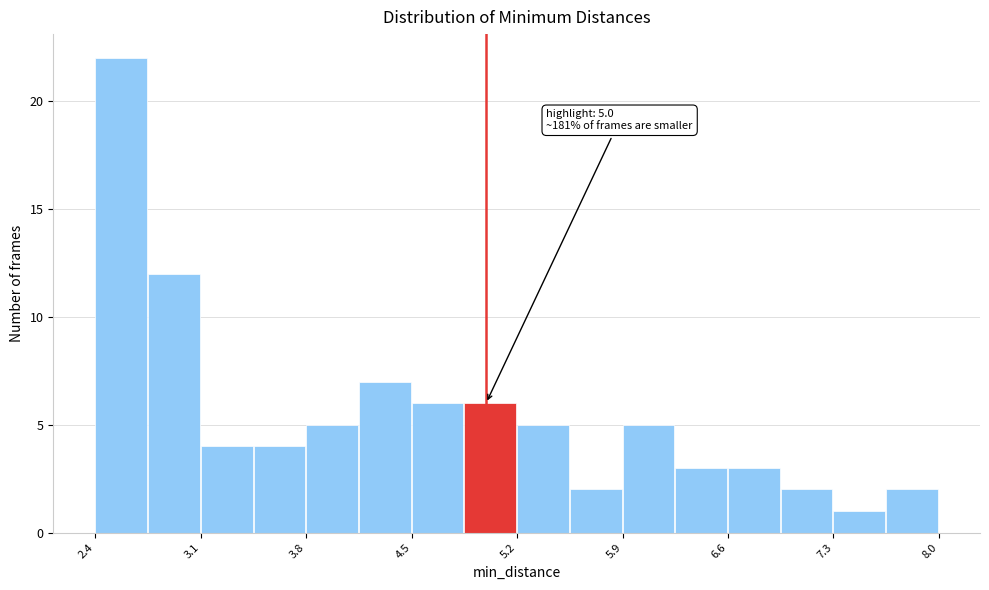

Around what value on the x-axis is the tallest bar? Give the approximate position of its centre, as read against the axis.

2.6